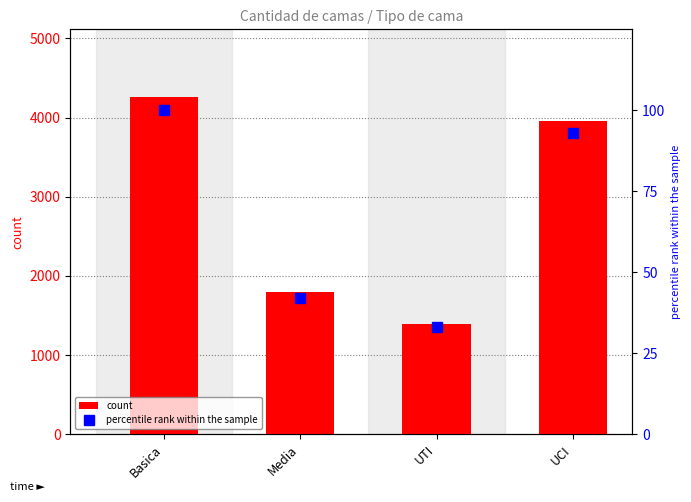

What is the total value across all series at Basica?

4363